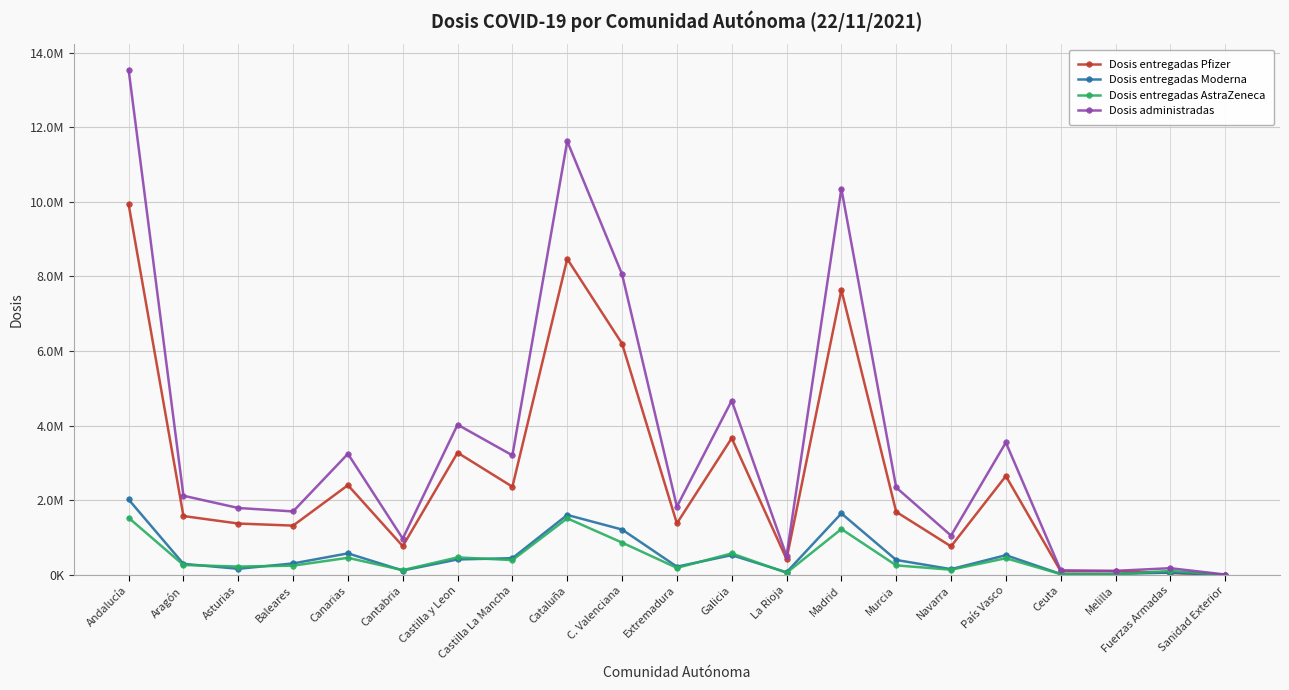

Does the chart have visible grid lines?

Yes